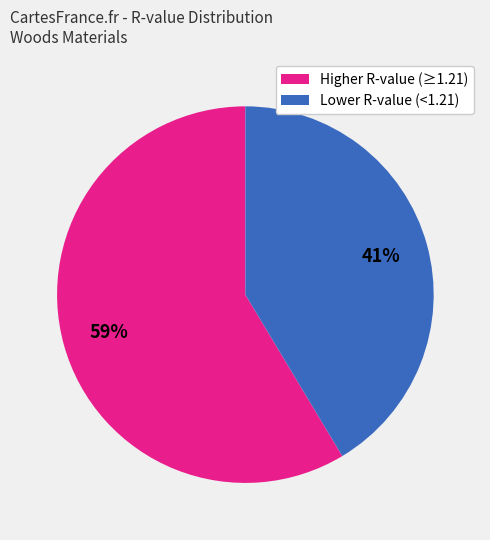

Is there a majority slice in this chart?

Yes